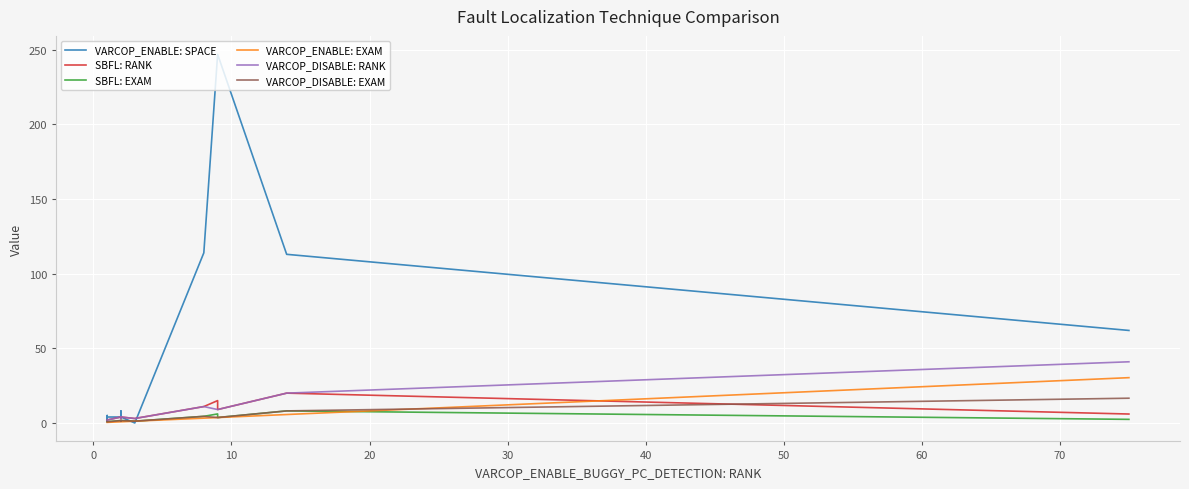

Which has a higher value, 70 or 14?

14